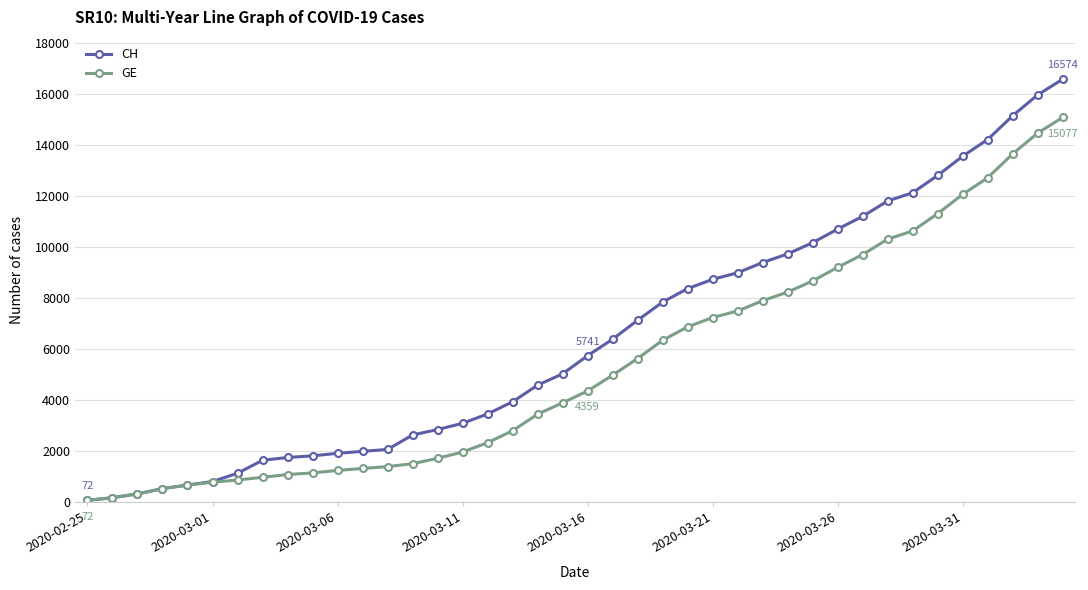

Which series has the largest range (max minus min)?

CH